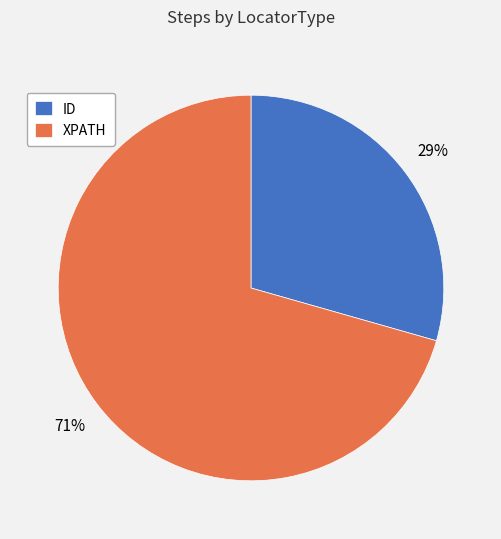

Which slice is the smallest?

ID